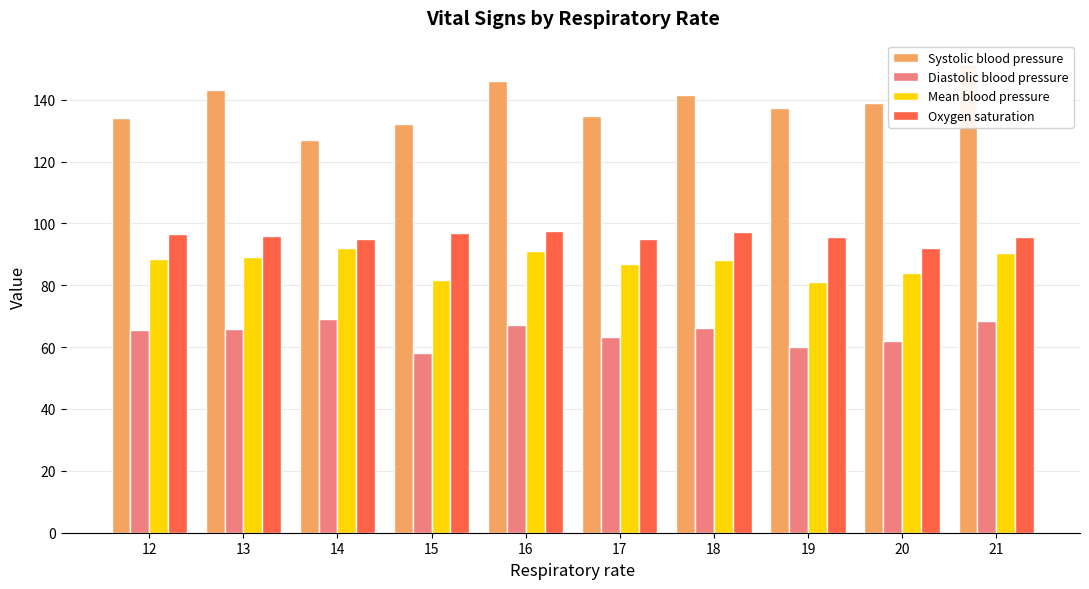

True or false: Systolic blood pressure has a value of 146.0 at 16.

True